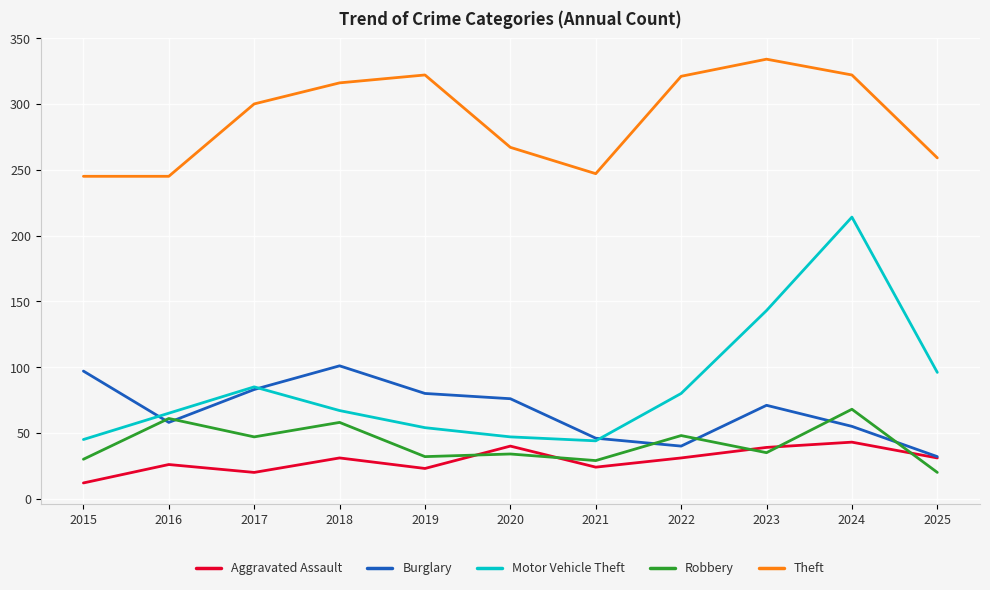

True or false: Theft and Burglary cross at least once.

False